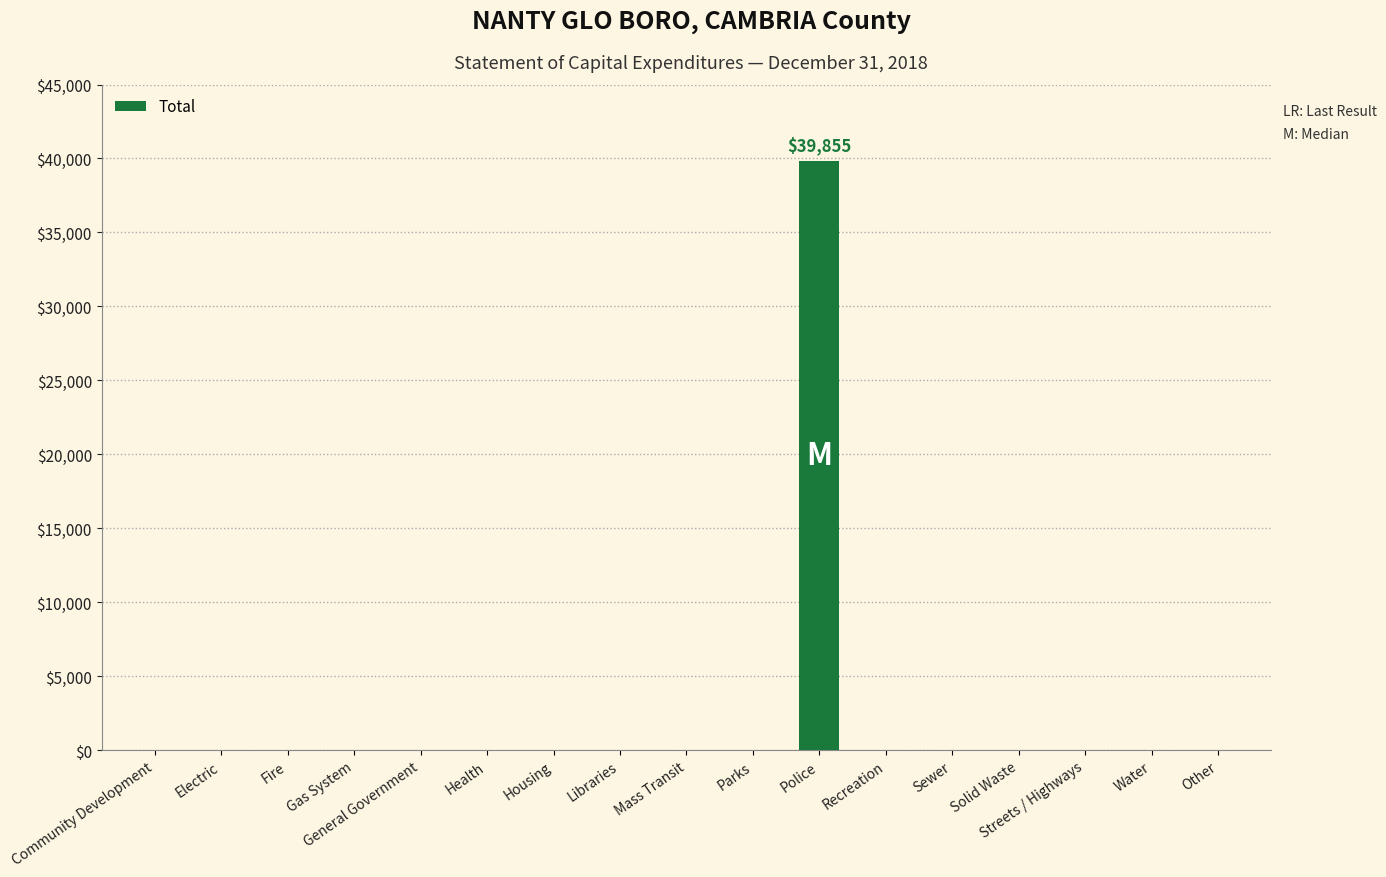

What is the sum of all values?

39855